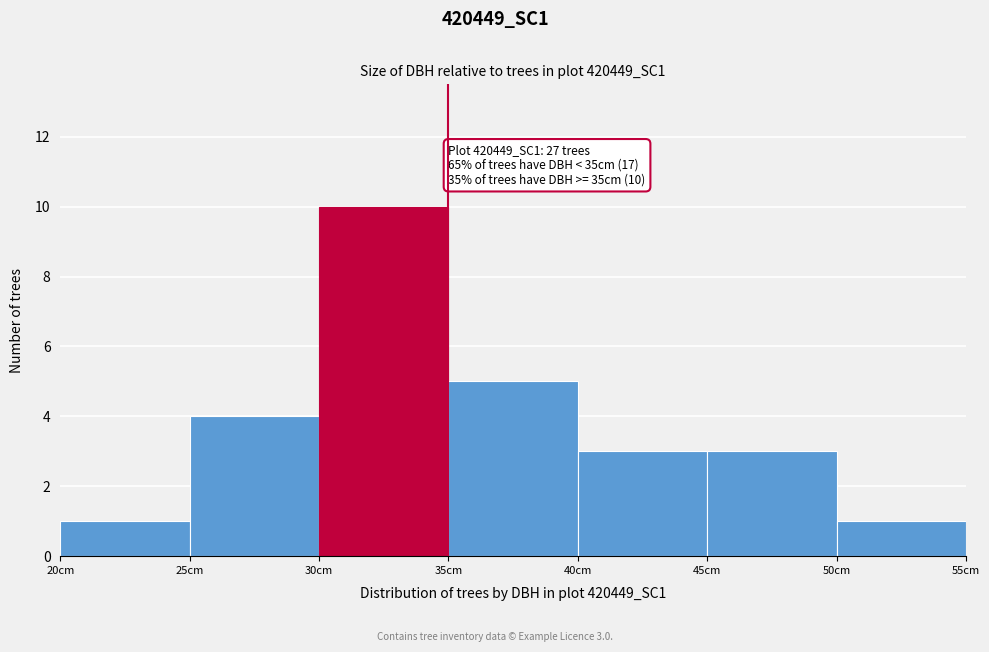

Which range on the x-axis has the tallest bar?

30 to 35